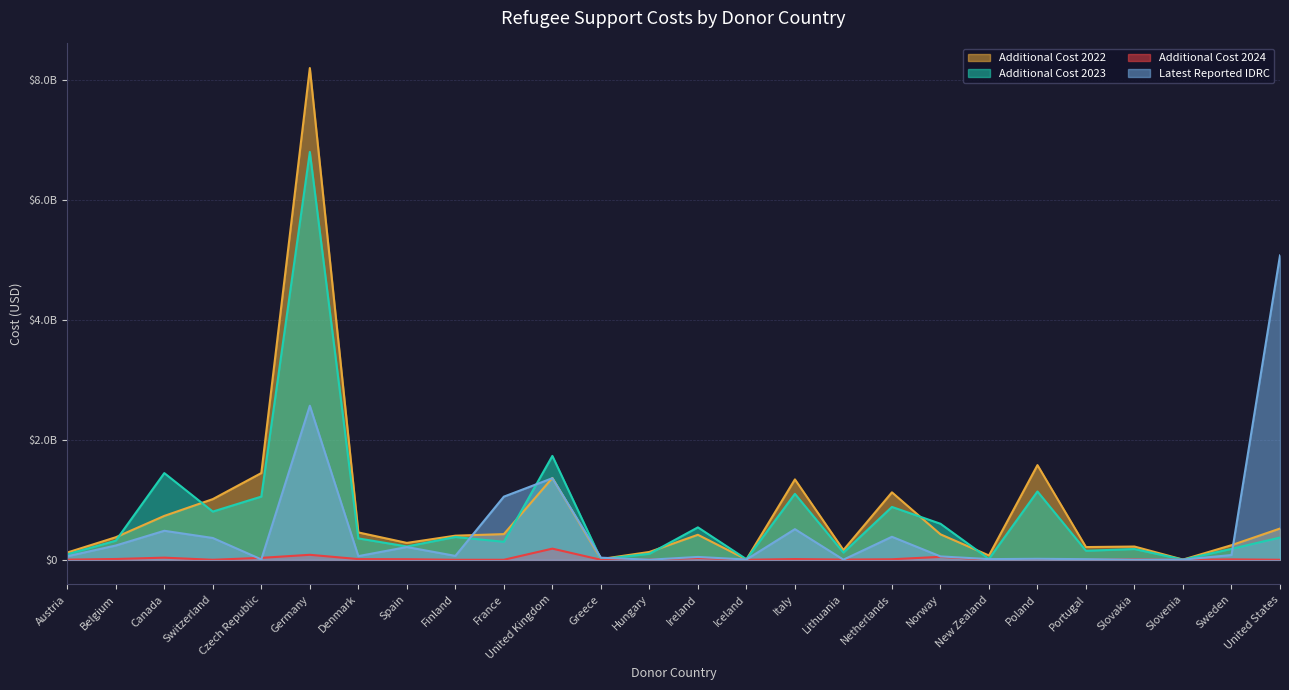

Which series has the widest spread of values?

Additional Cost 2022